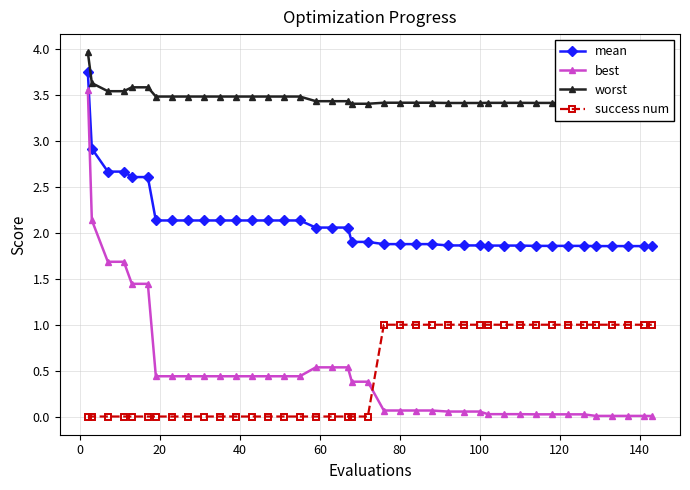

What is the average value of the mean series?

2.1